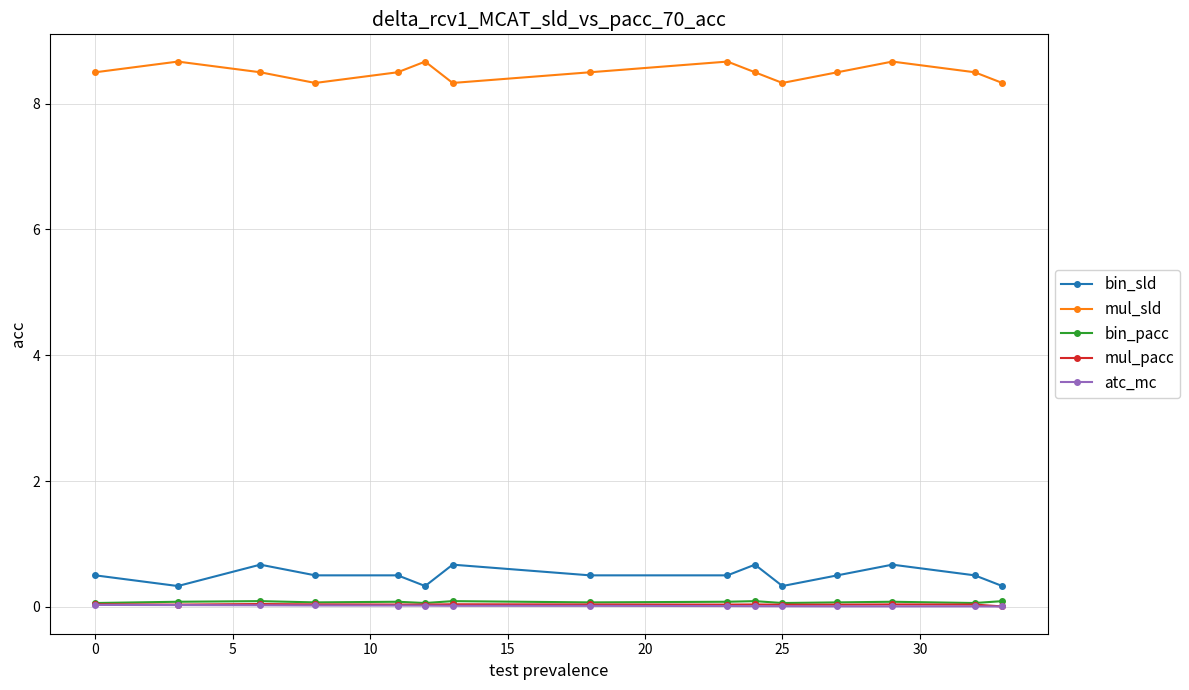

Which series has the largest total across all categories?

mul_sld